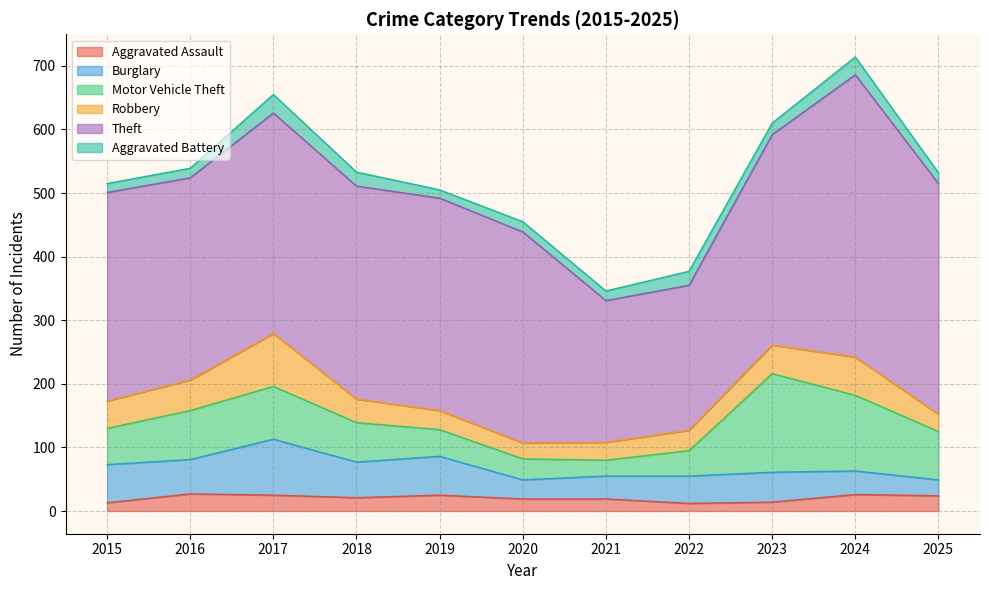

At which category does the chart reach its peak across all series?

2024